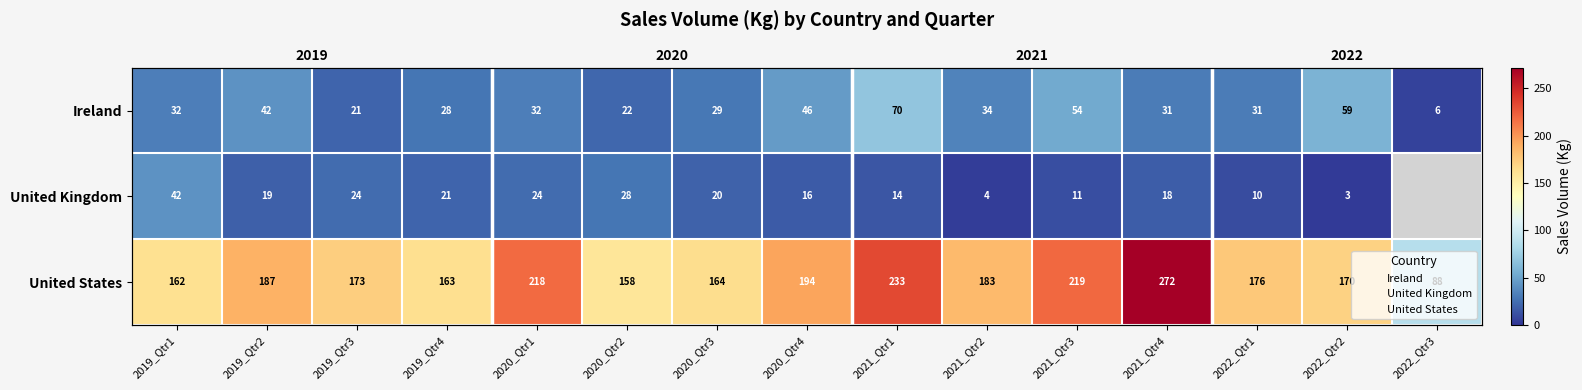

What is the approximate value of United States at 2019_Qtr2?

187.0